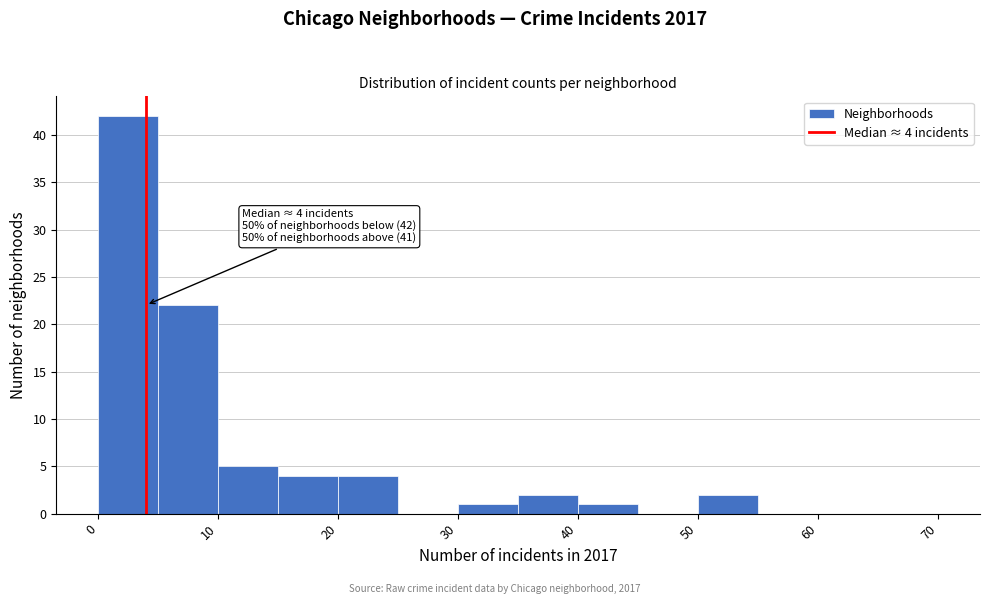

Which range on the x-axis has the tallest bar?

0 to 5